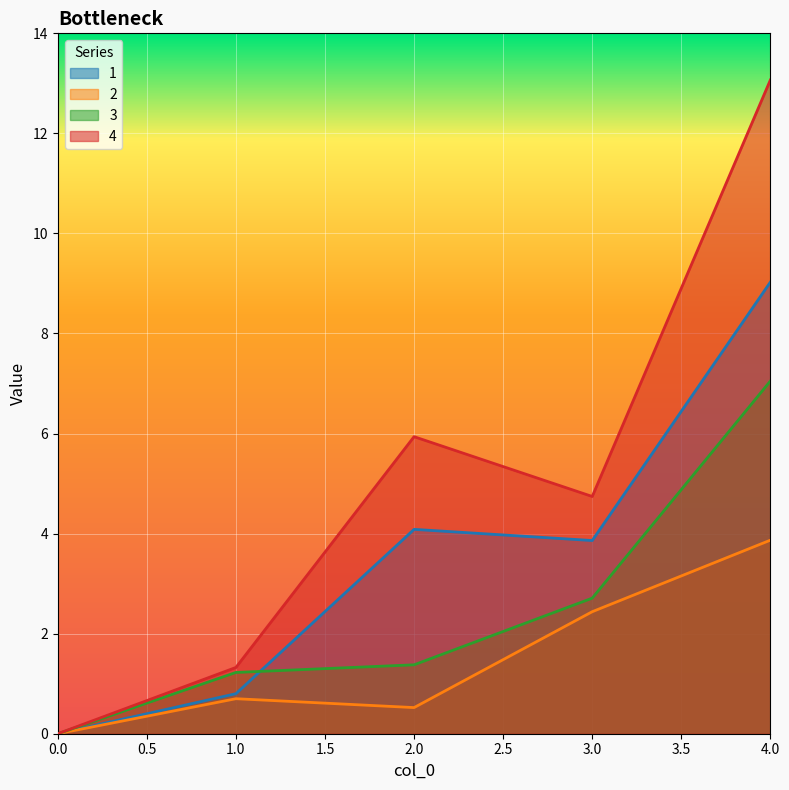

True or false: 2 and 4 cross at least once.

False